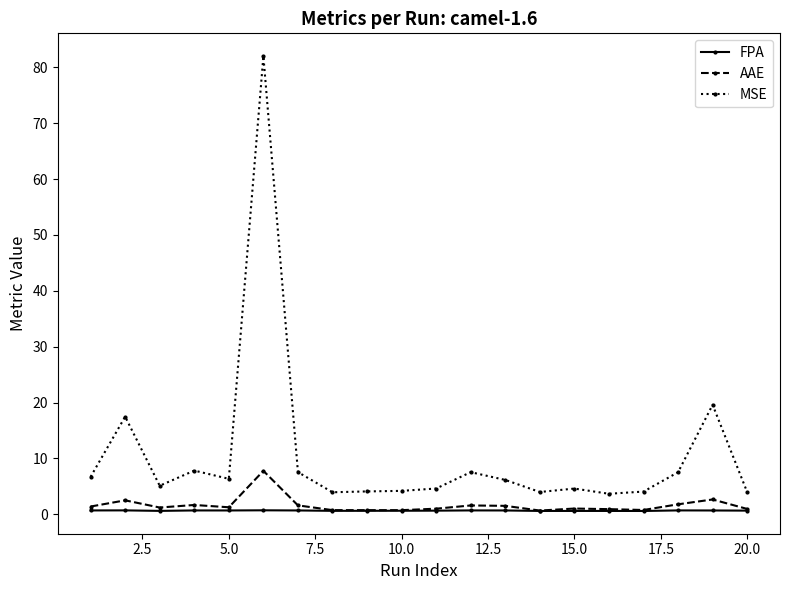

True or false: MSE has more than 2 points higher than both neighbors.

True